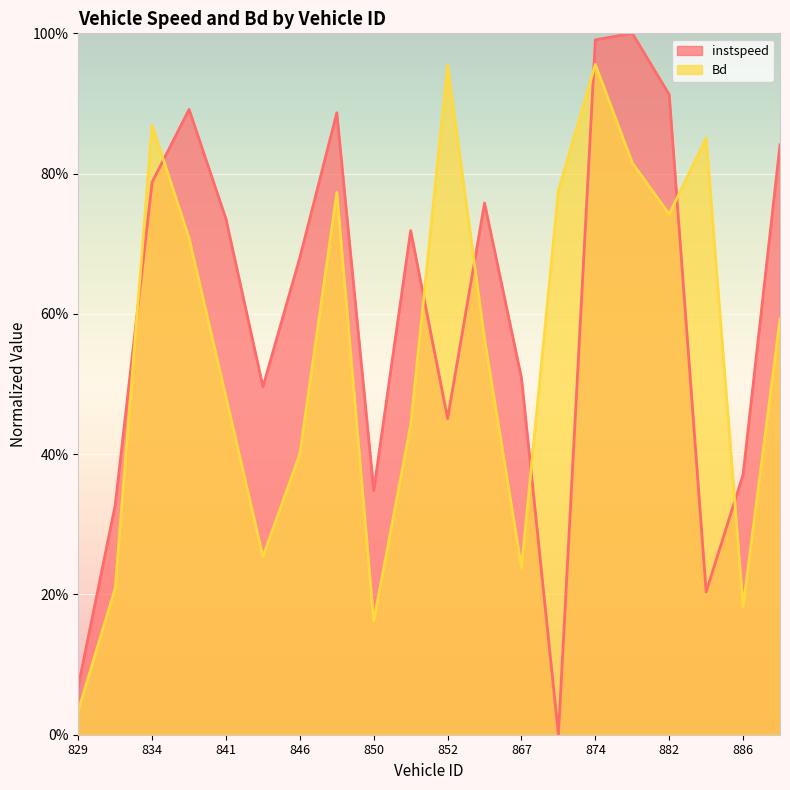

The instspeed series shows 0.5 at 849. True or false?

False